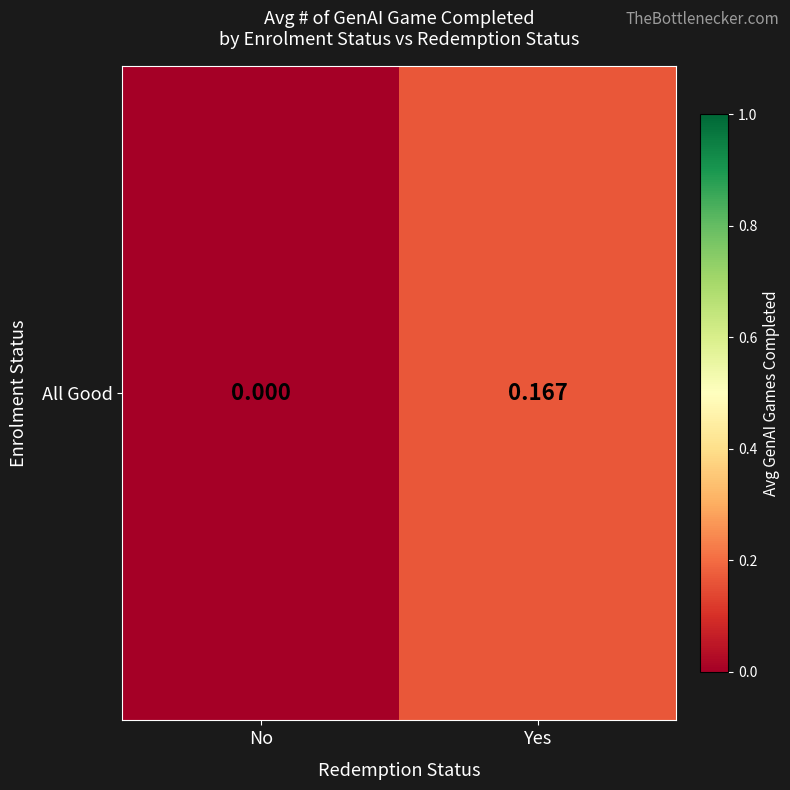

Rank the categories by value from lowest to highest.

No, Yes